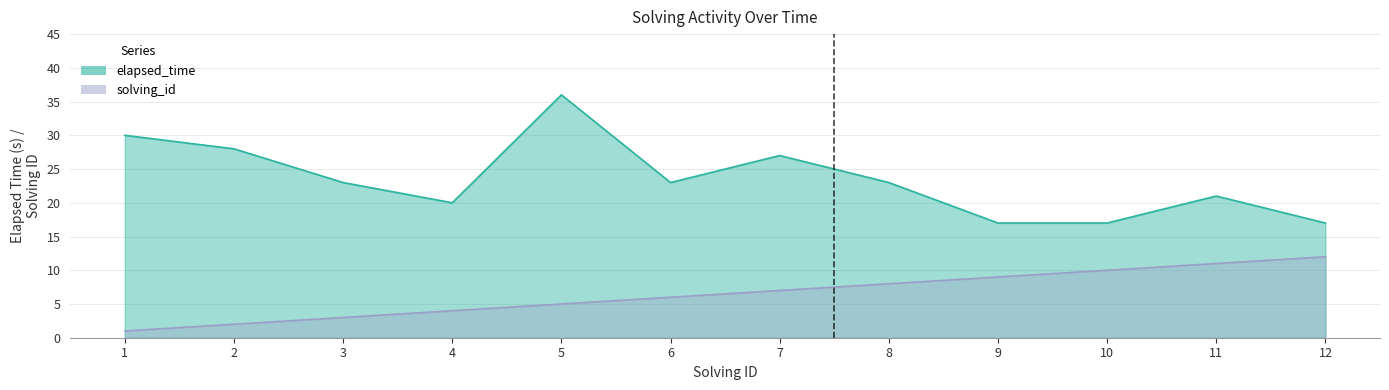

Which series has the largest range (max minus min)?

elapsed_time